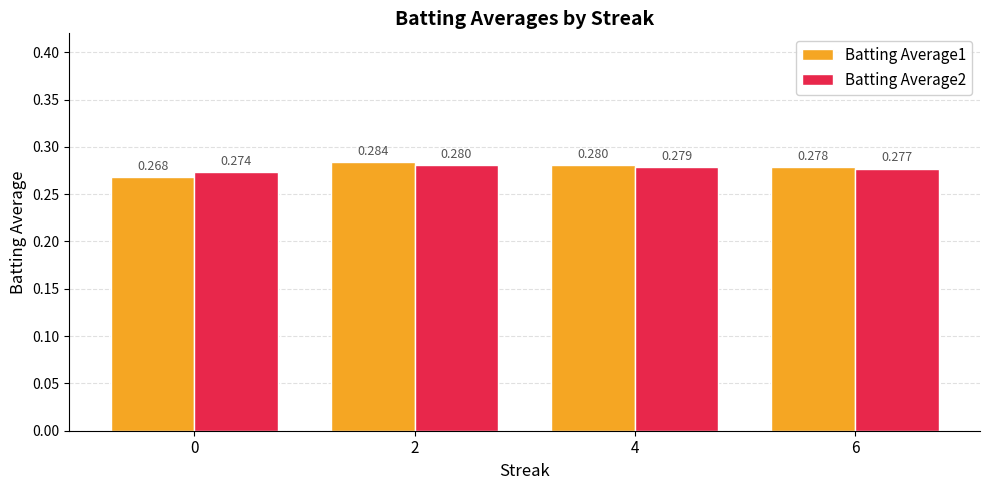

Reading right to left, transcribe all the data shown in this chart.

Batting Average1: 6=0.3	4=0.3	2=0.3	0=0.3
Batting Average2: 6=0.3	4=0.3	2=0.3	0=0.3